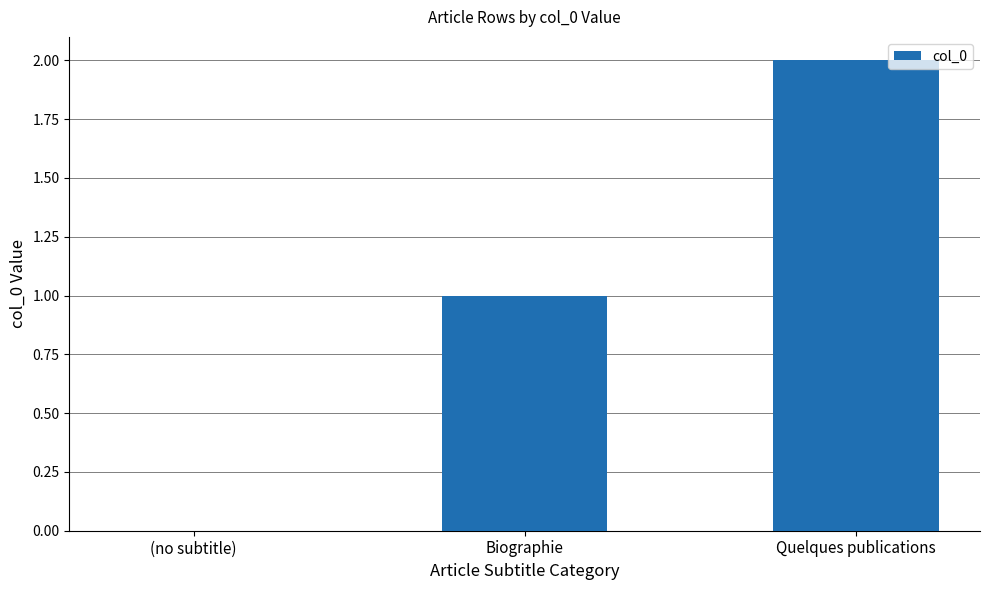

How many values are between 0 and 2?

3